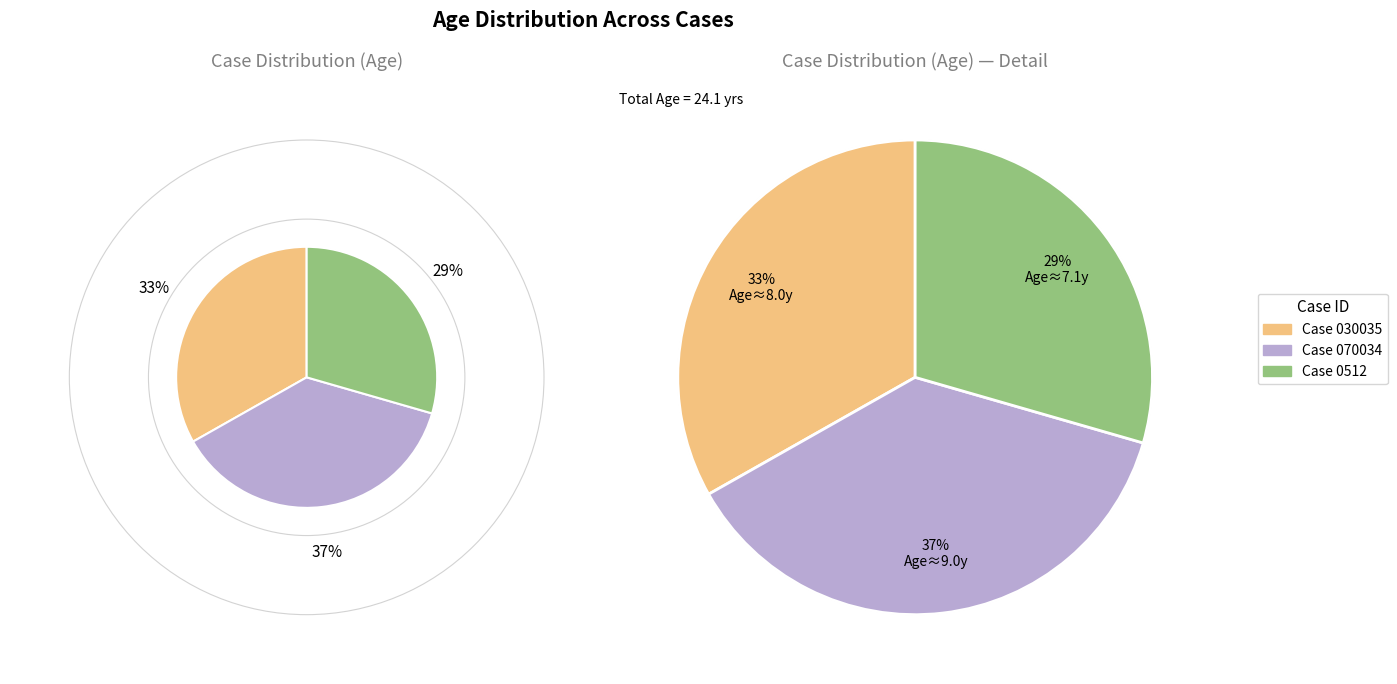

The COTC007B0512 slice represents 44% of the pie. True or false?

False